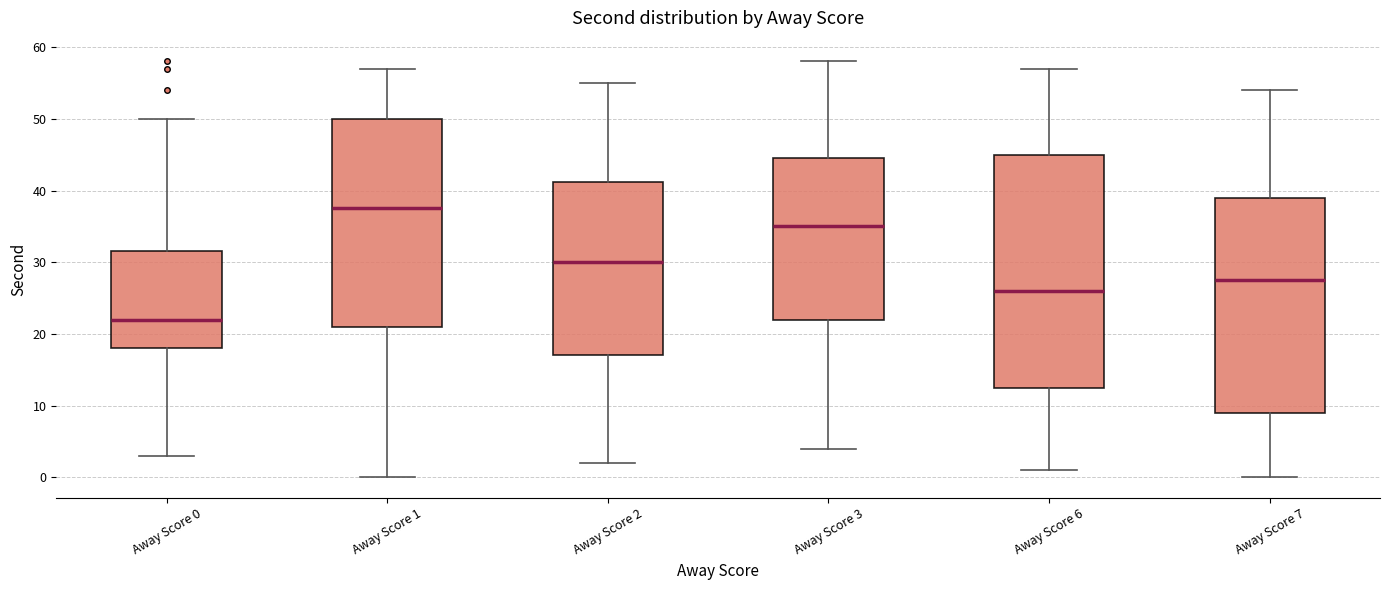

Where is the upper edge of the box for Away Score 0 on the y-axis? The values are not printed on the chart, so give them approximately, as read against the axis.

32